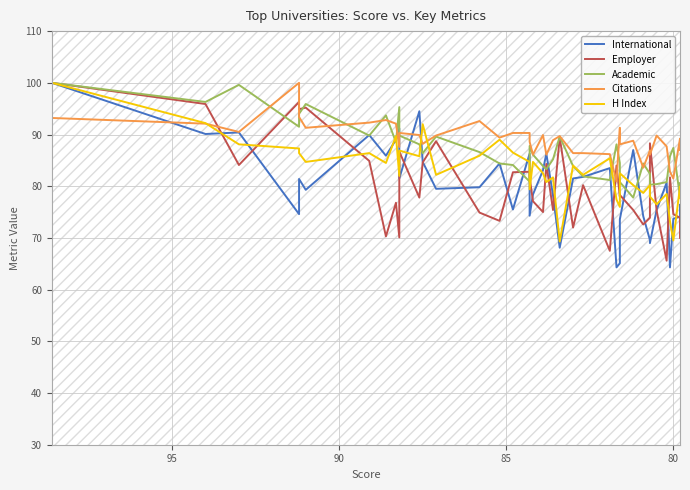

True or false: H Index has more than 0 interior local peaks.

True